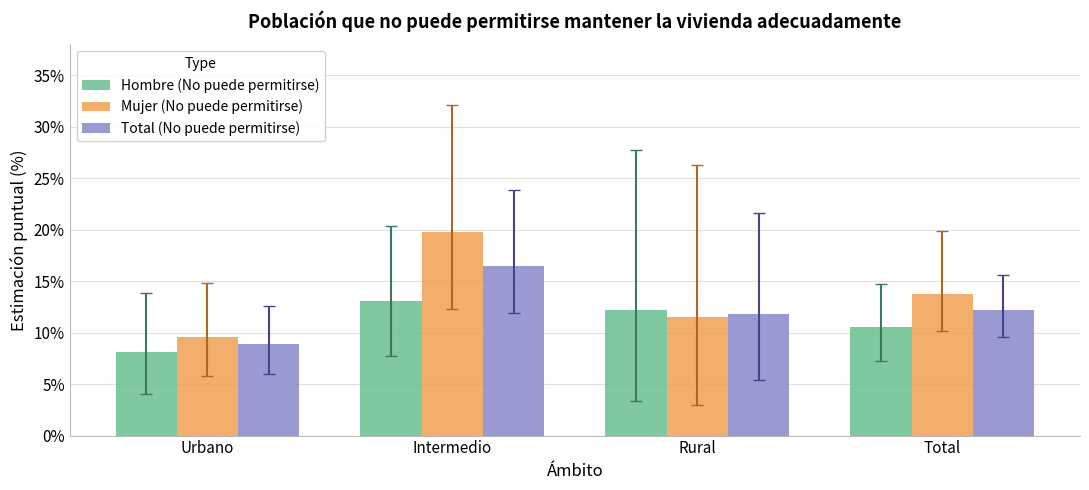

At which category is the sum across all series the highest?

Intermedio